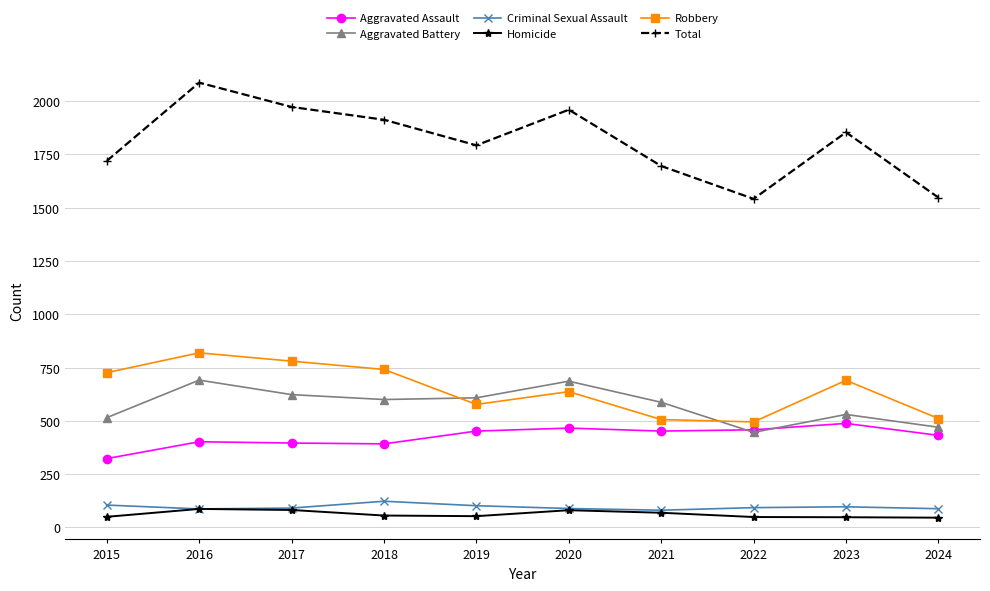

True or false: Aggravated Assault has a value of 392 at 2018.

True